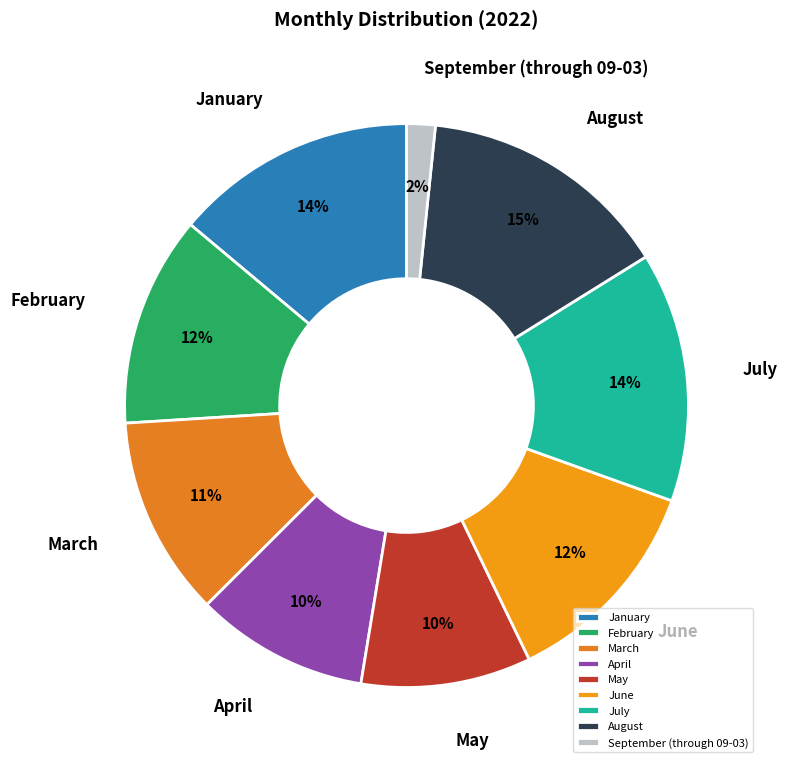

Which has a higher value, May or January?

January